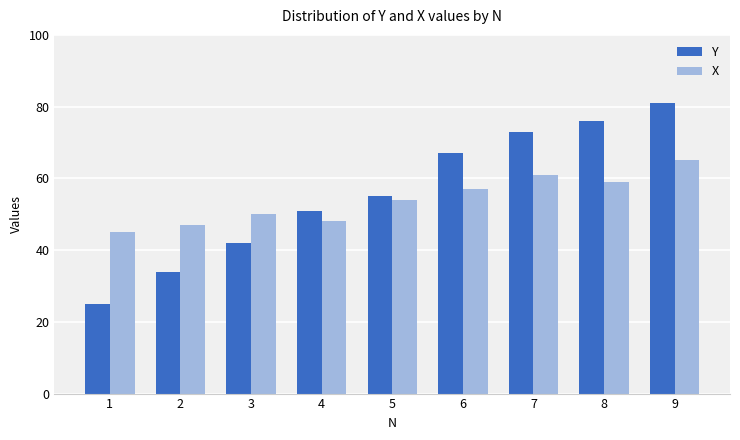

Is the value of Y at 6 greater than the value of X at 3?

Yes